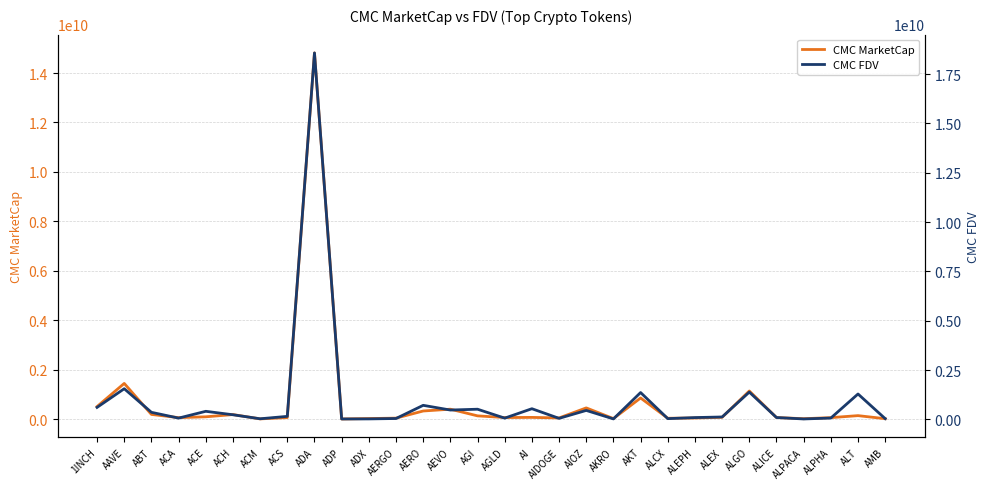

List the series in order of their overall mean, lowest first.

CMC MarketCap, CMC FDV